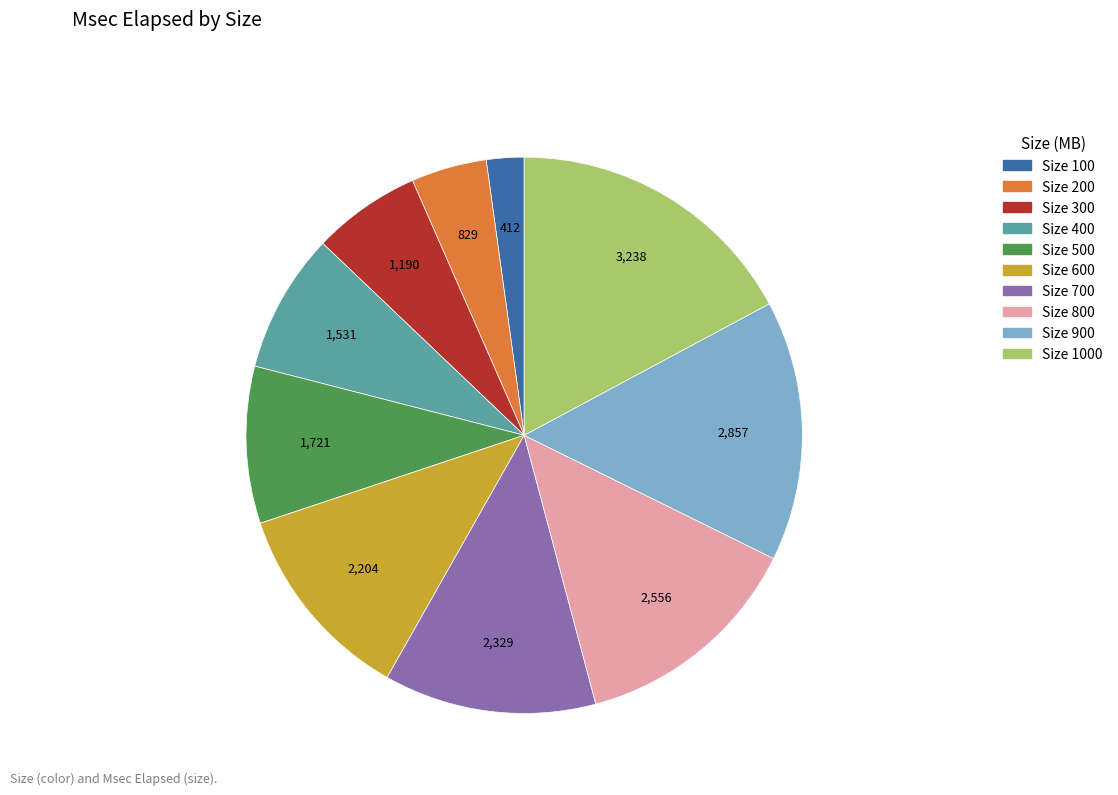

Combined, do Size 100 and Size 800 account for over 50%?

No